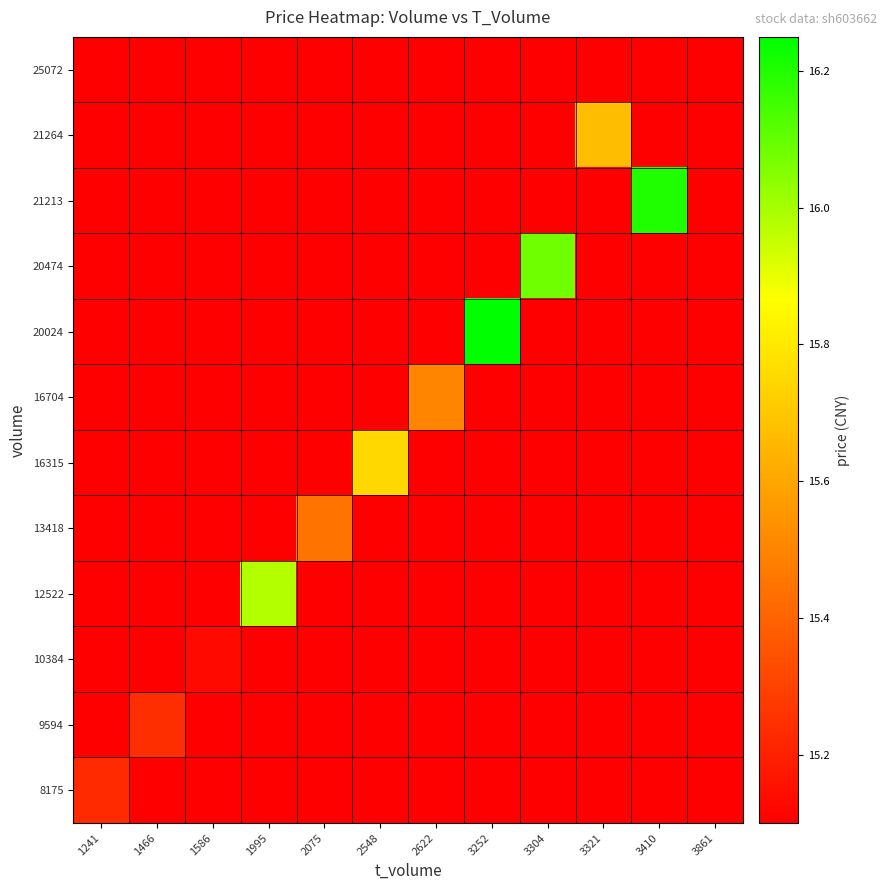

At which category is the sum across all series the highest?

3252